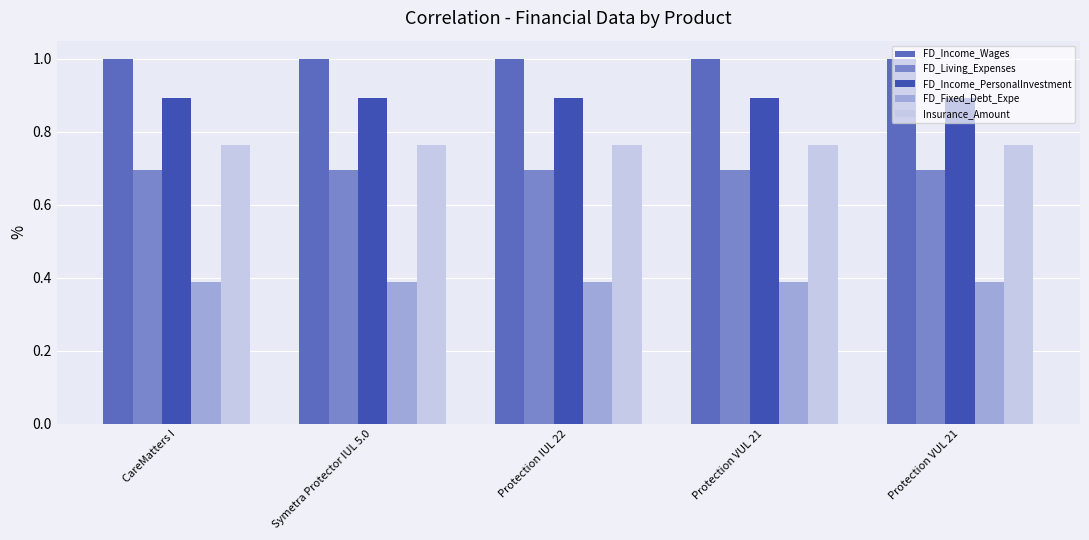

True or false: FD_Income_Wages has a value of 1.0 at Protection IUL 22.

True